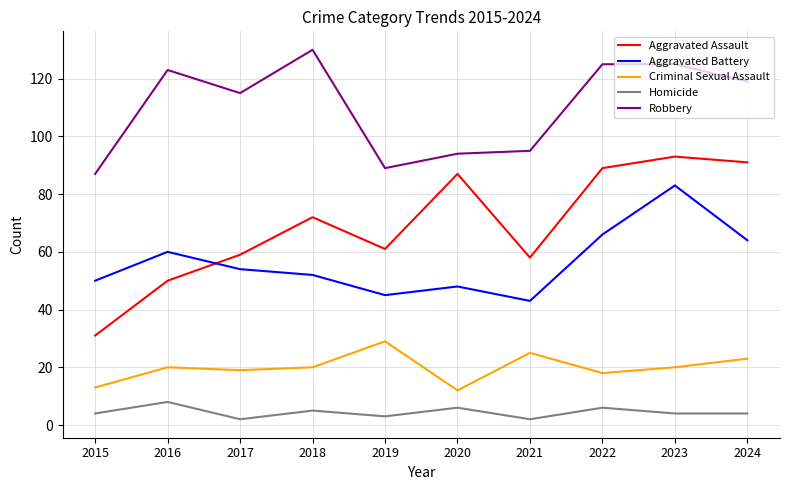

True or false: Aggravated Battery and Homicide intersect in this chart.

False